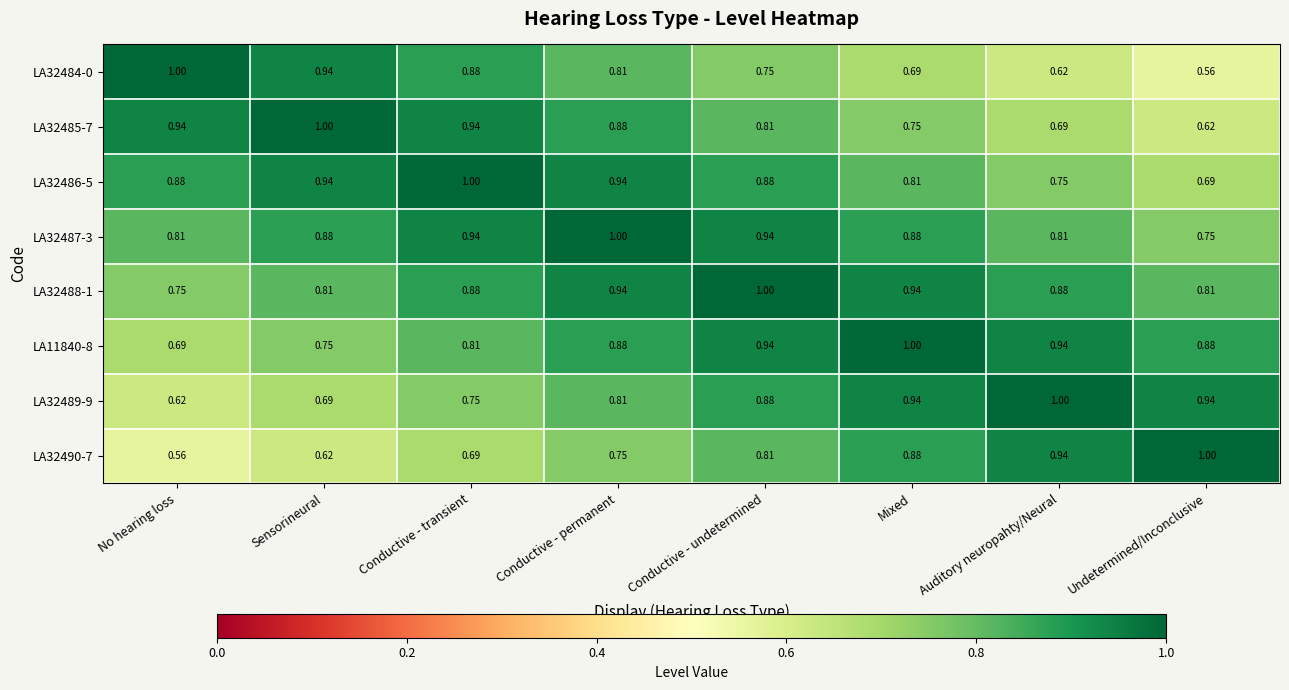

What is the total value across all series at Conductive - permanent?

7.0